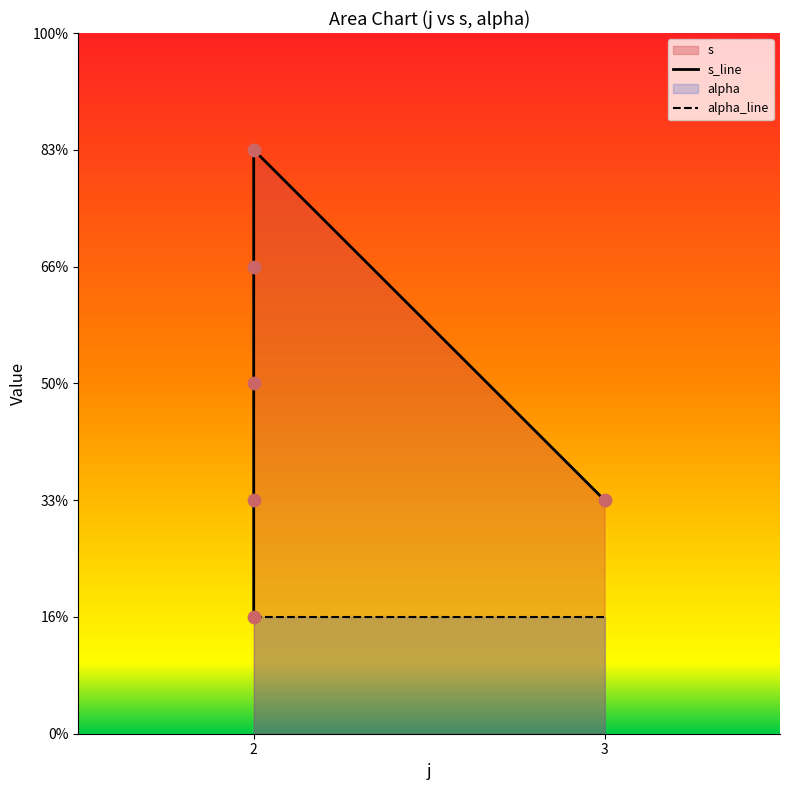

Which has a higher value, 2 or 2?

2